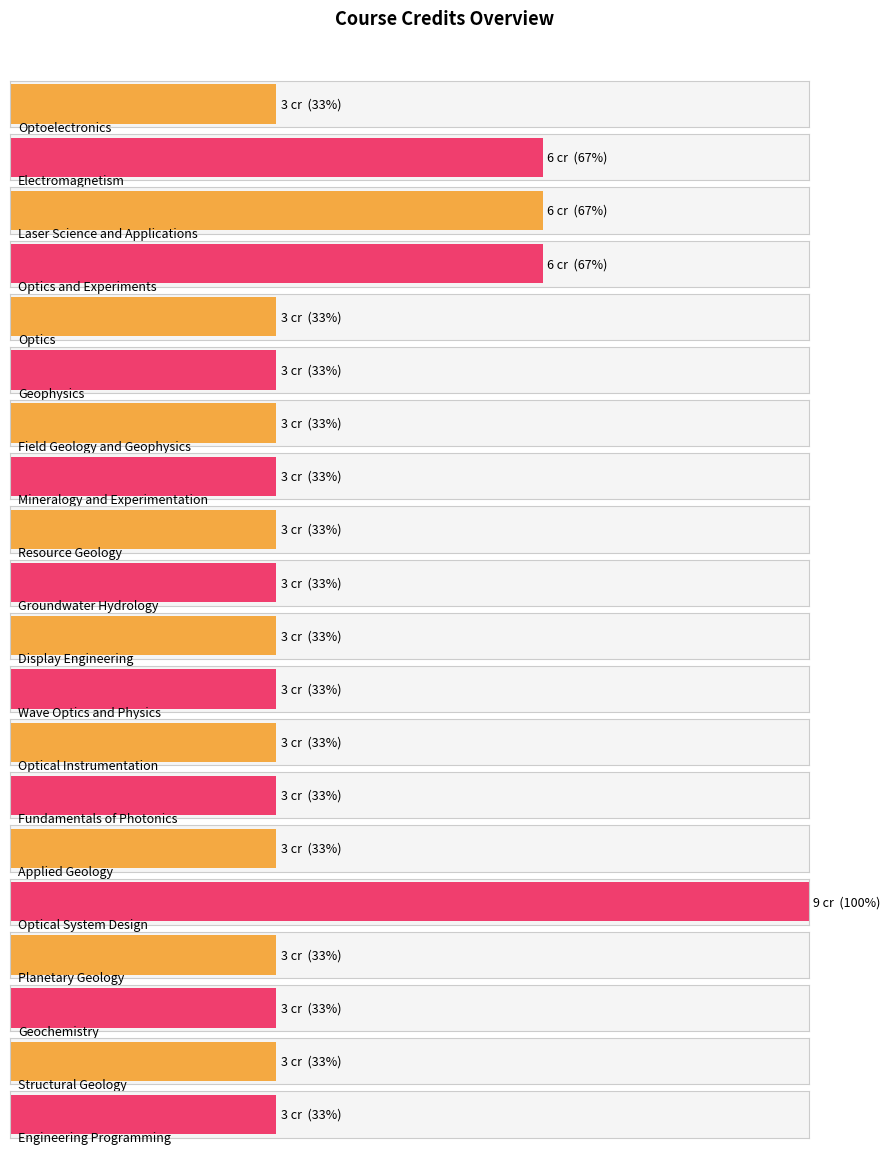

True or false: the data shows 3 at Wave Optics and Physics.

True